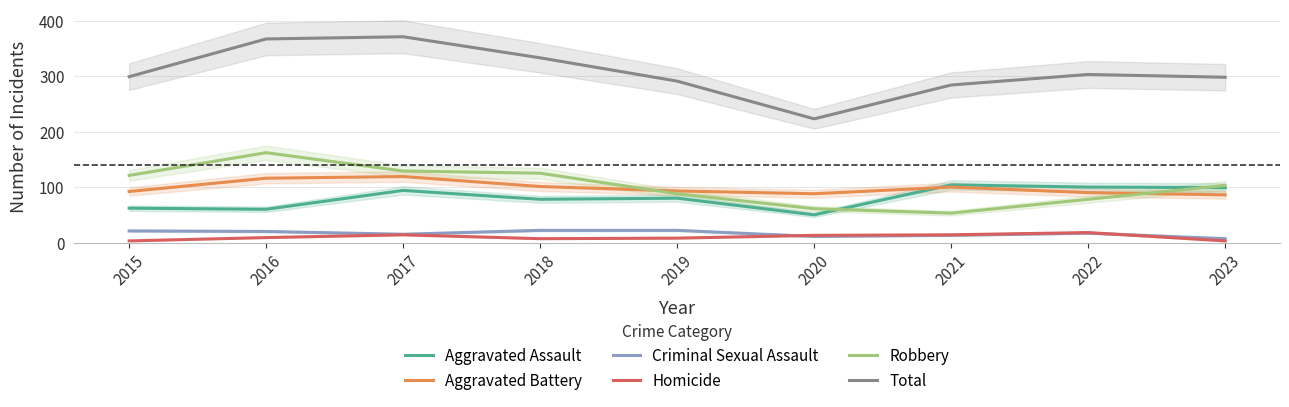

In Robbery, how many points are lower than both neighbors (excluding endpoints)?

1